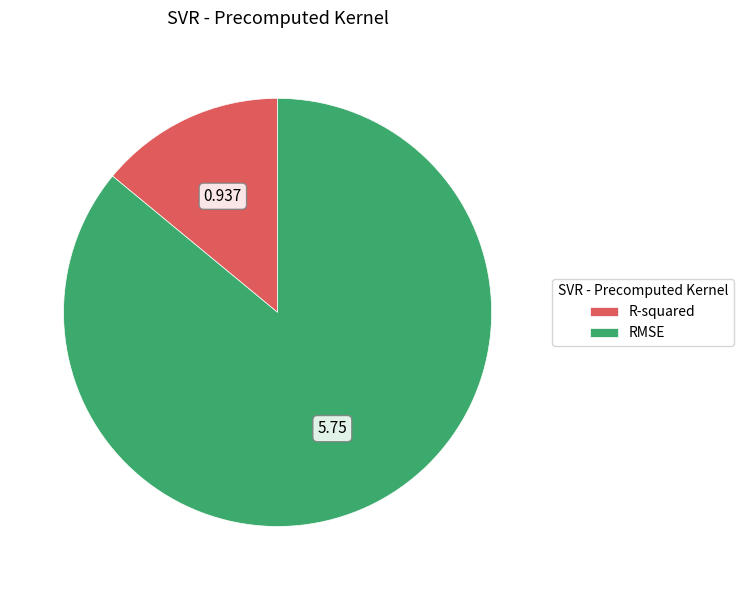

Between RMSE and R-squared, which is larger?

RMSE